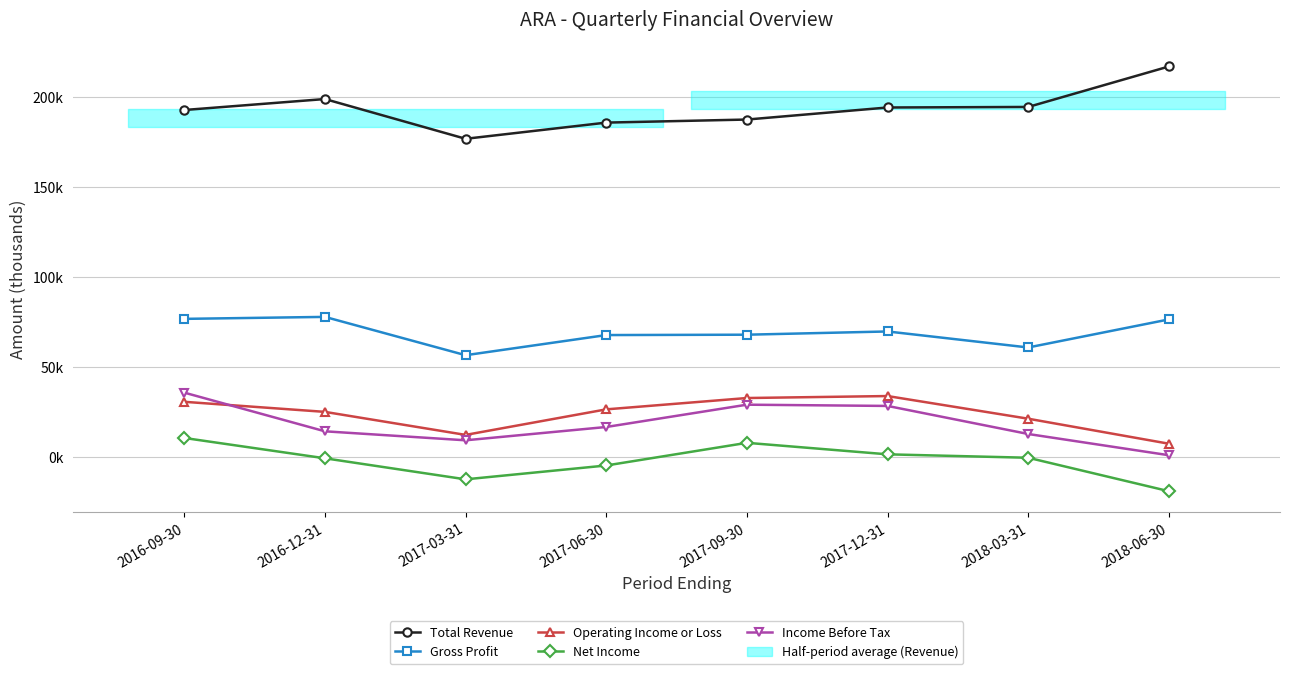

How many interior local valleys does the Gross Profit series have?

2